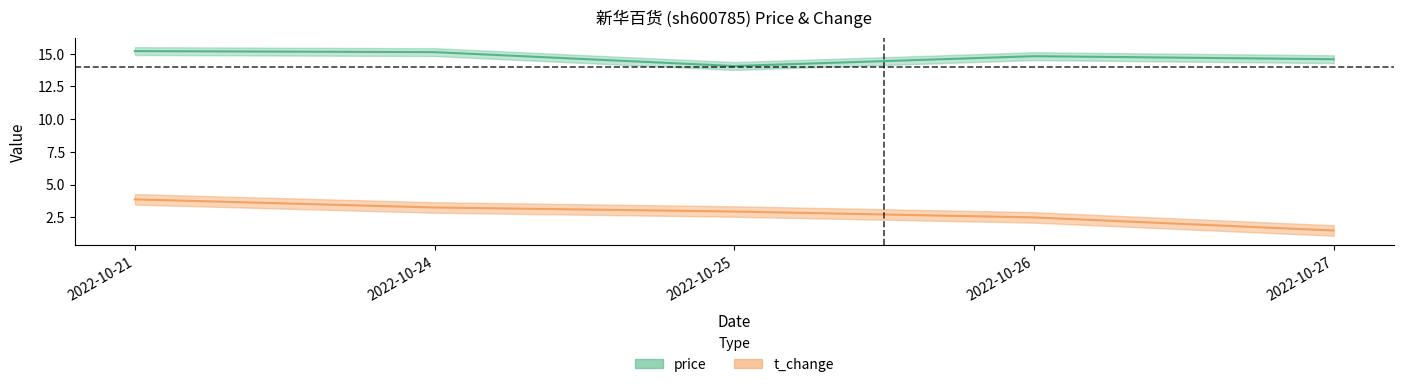

Which series has the largest total across all categories?

price